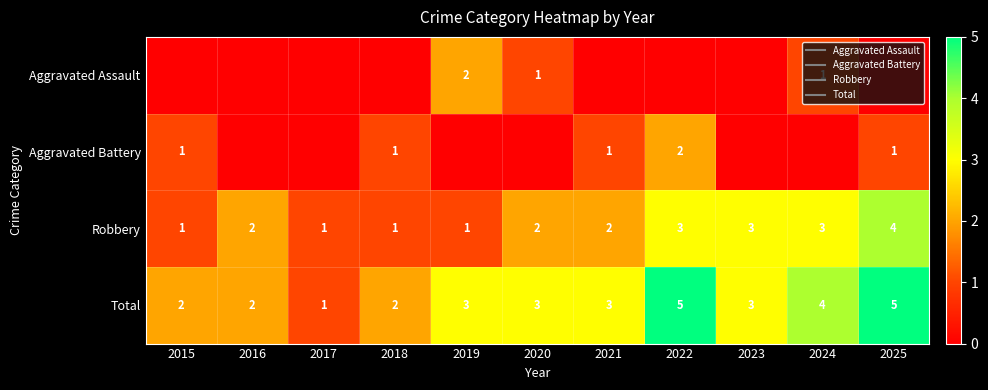

At how many categories does at least one series exceed 3?

3